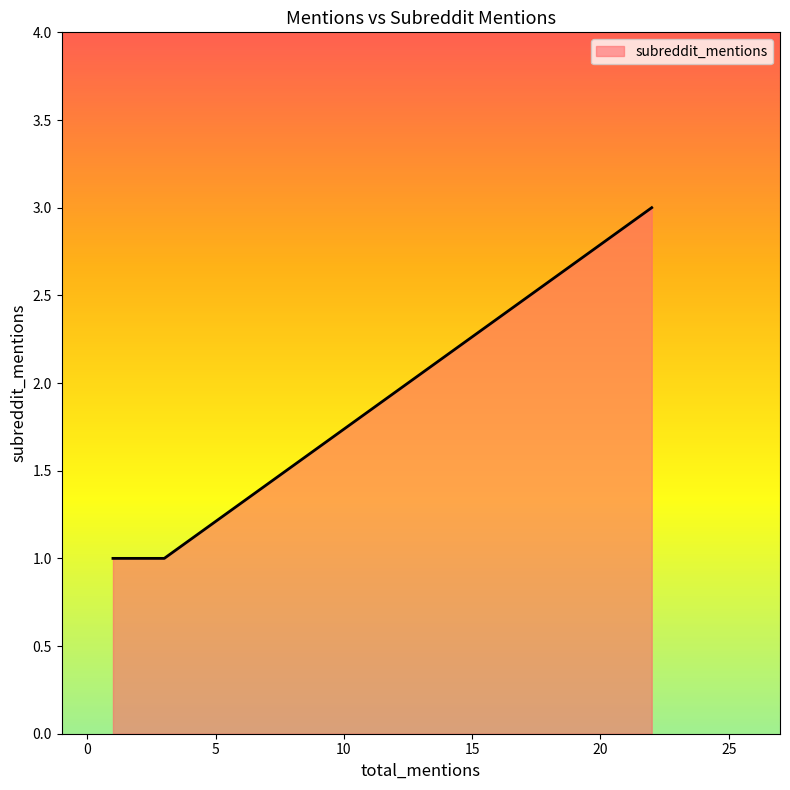

Does the chart display data point markers on the line(s)?

No